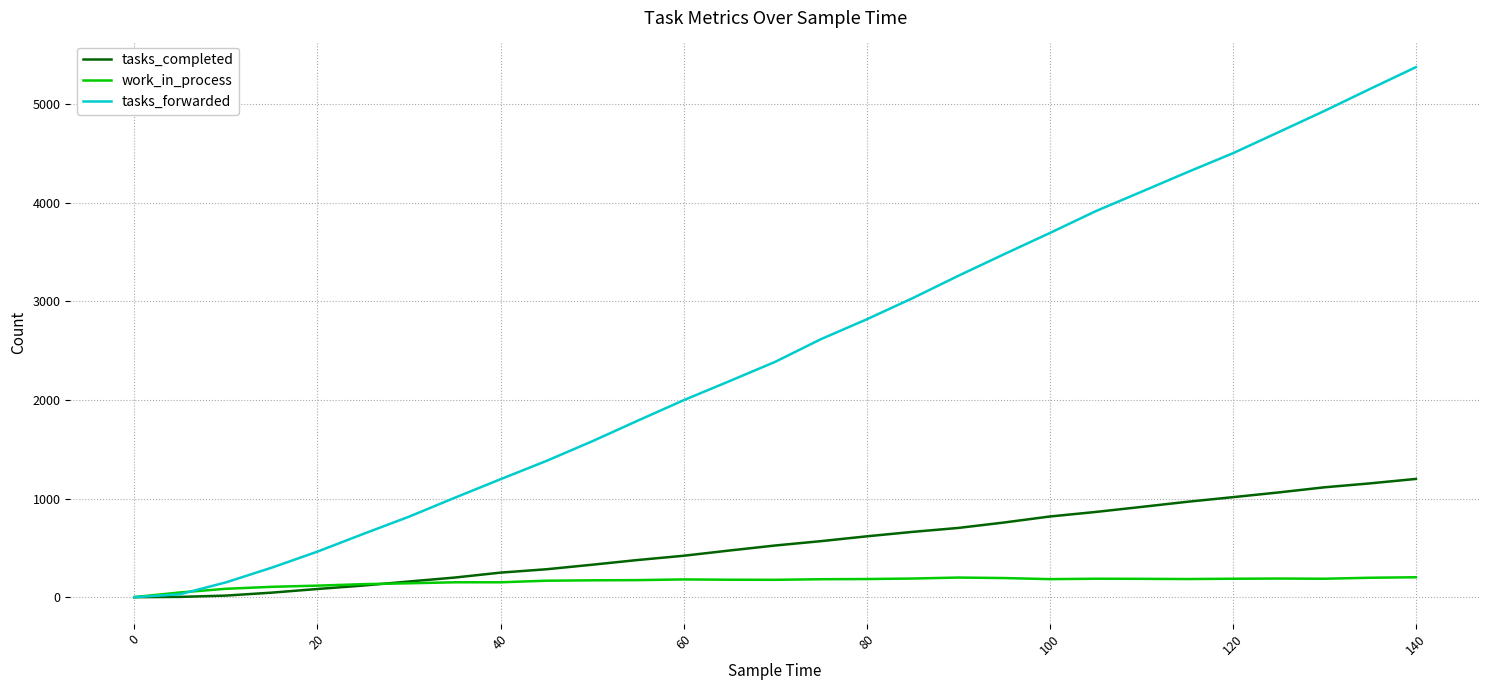

Rank the series by their average value, from lowest to highest.

work_in_process, tasks_completed, tasks_forwarded